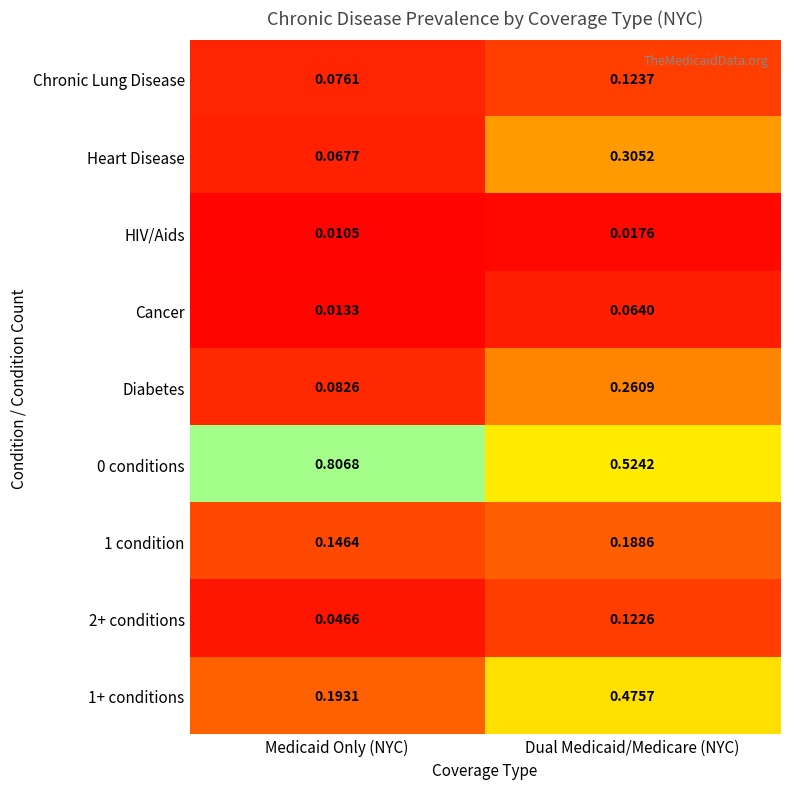

How many series are shown in this chart?

9